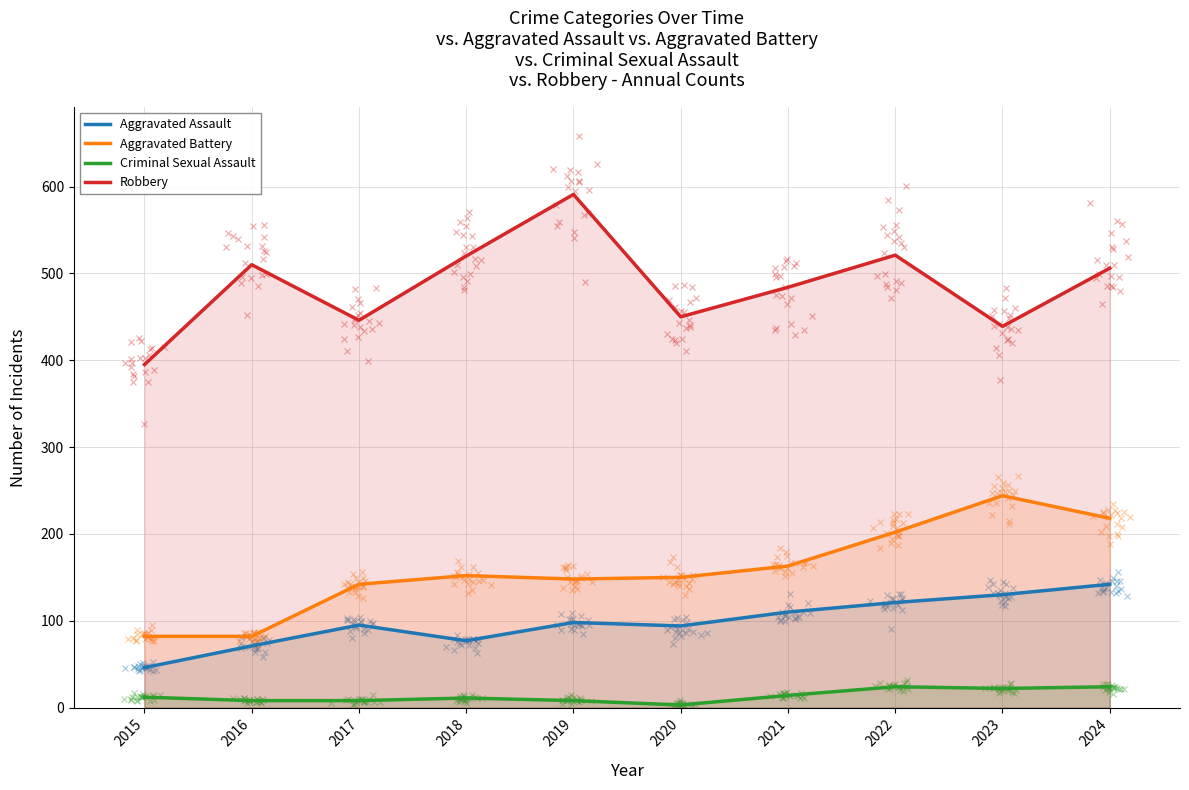

Reading left to right, extract all data points from this chart.

Aggravated Assault: 46	71	95	77	98	94	110	121	130	142
Aggravated Battery: 82	82	142	152	148	150	163	202	244	218
Criminal Sexual Assault: 12	8	8	11	8	3	14	24	22	24
Robbery: 395	510	446	520	591	450	484	521	439	506